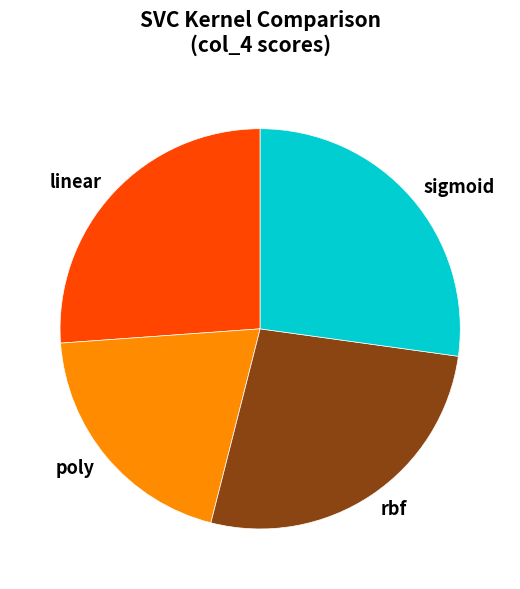

Which category has the smallest portion of the pie?

poly